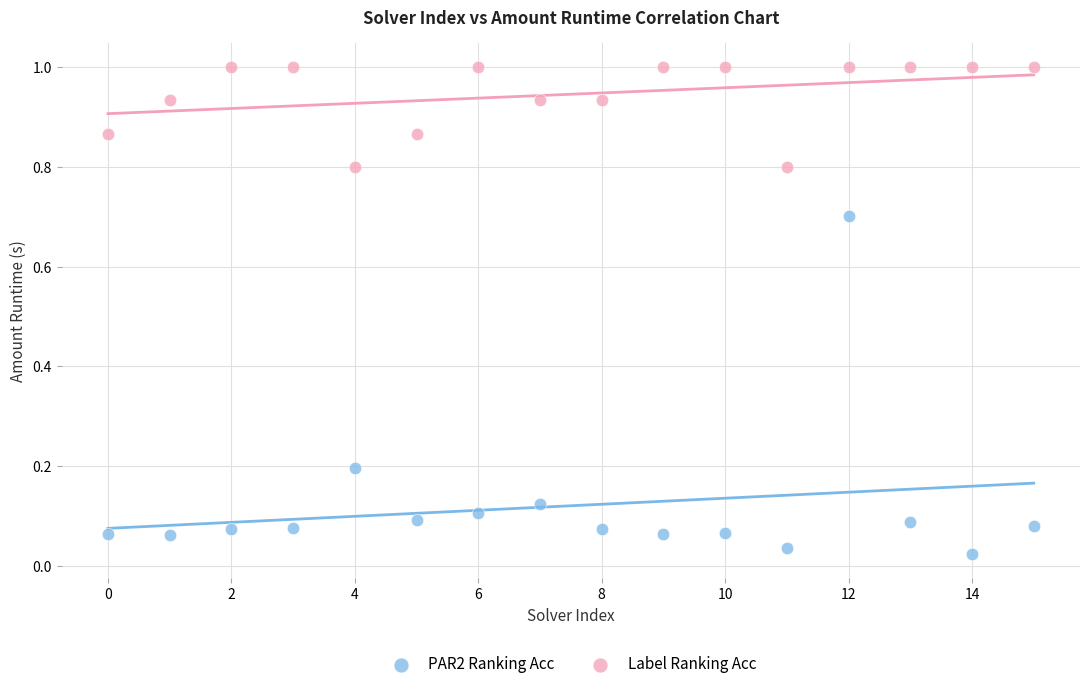

Which series reaches the maximum Y coordinate?

Label Ranking Acc